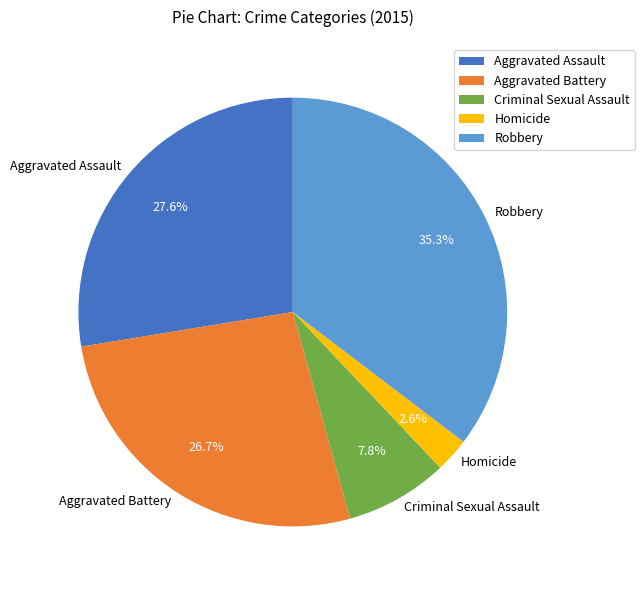

Which category has the smallest portion of the pie?

Homicide